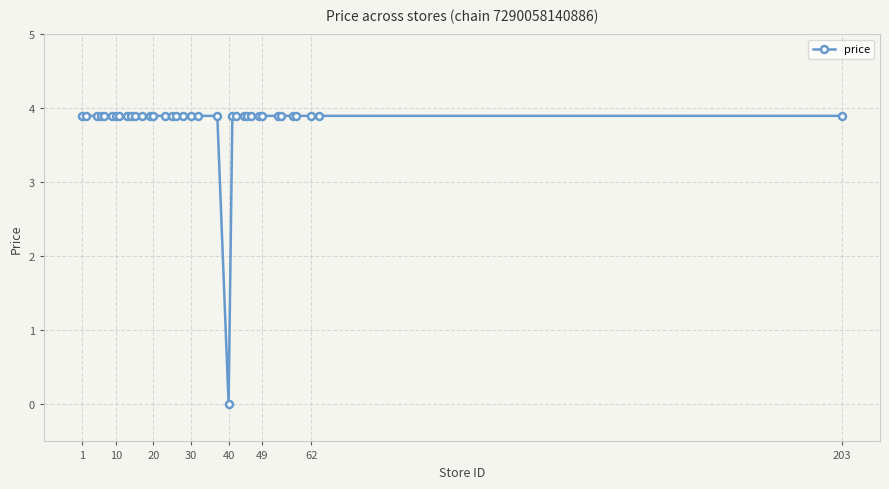

Count the number of data series in this chart.

1